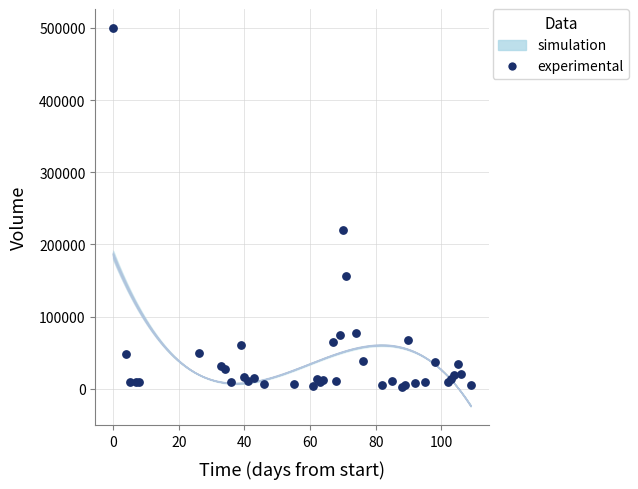

What Y value in the scatter plot is closest to 251500?

219400